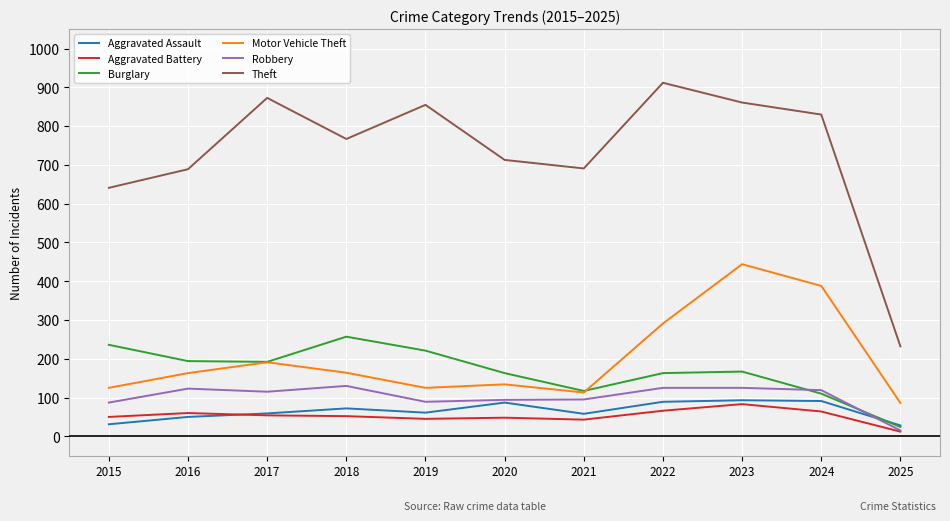

Which series has the largest total across all categories?

Theft